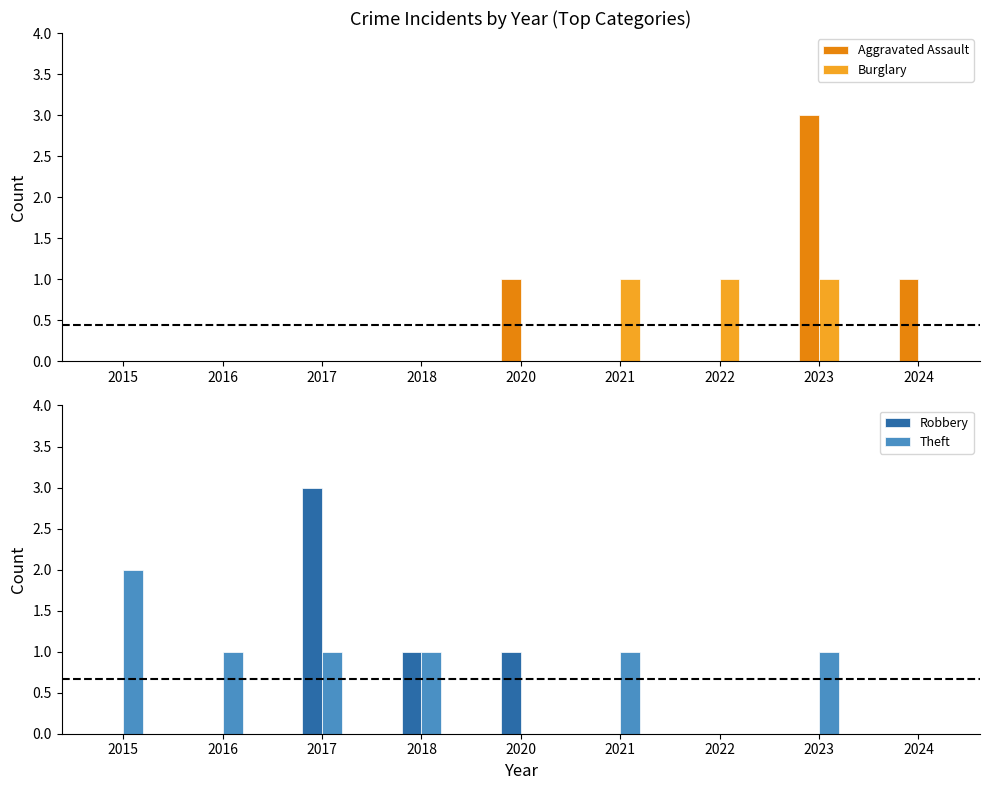

Is the value of Burglary at 2017 greater than the value of Robbery at 2017?

No